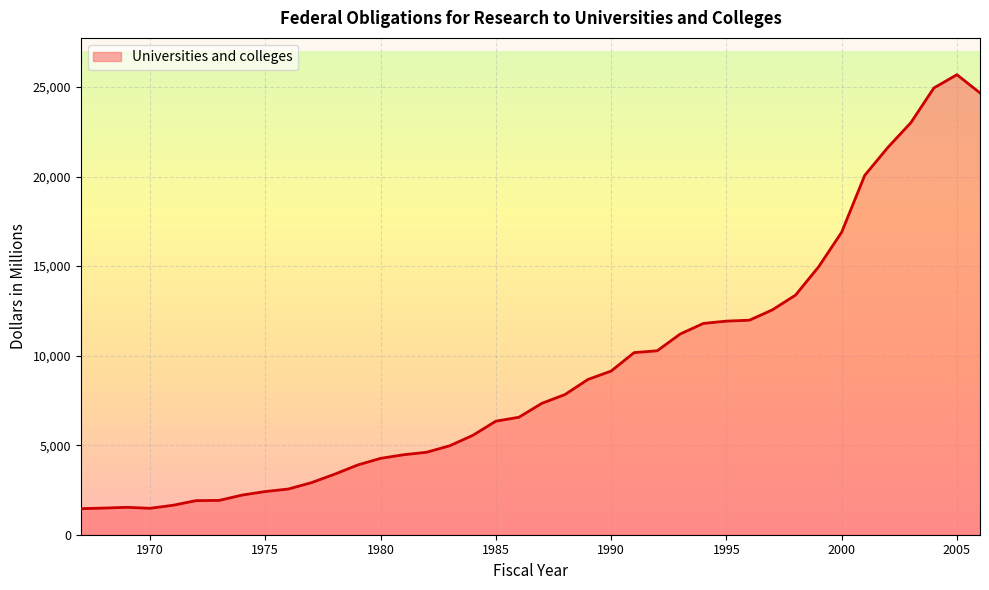

What is the difference between the maximum and minimum values?

24233.2